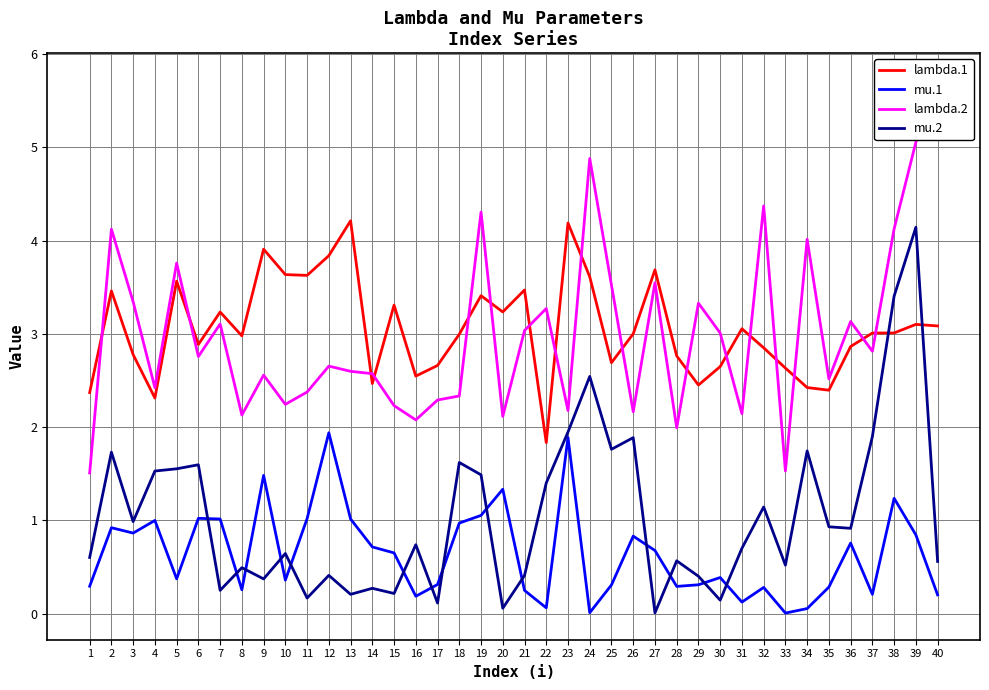

Which series changed the most between 26 and 29?

mu.2